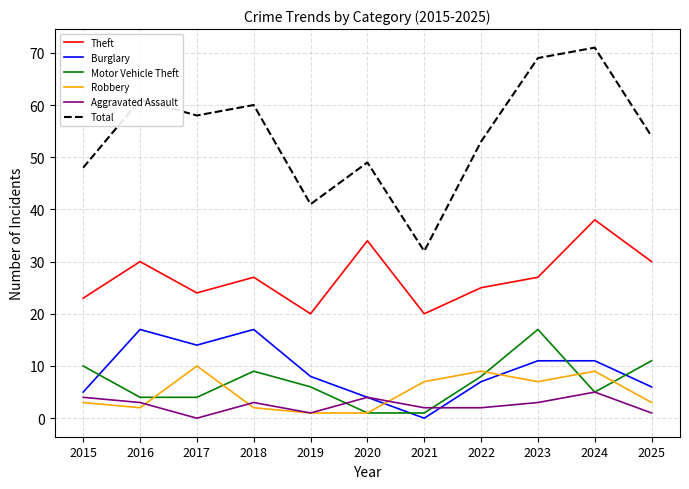

How many lines are shown in the chart?

6